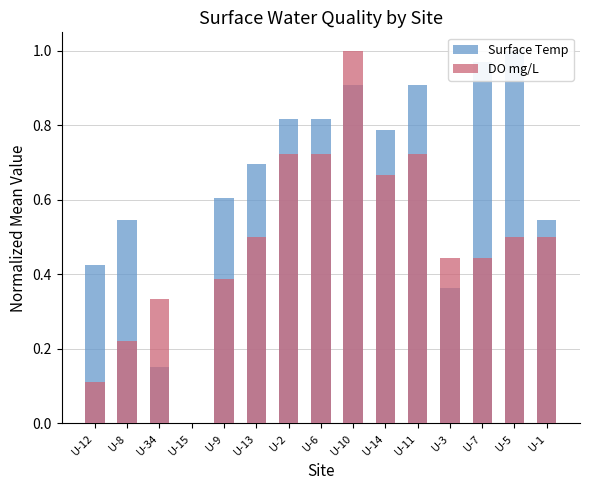

What is the highest value of the DO mg/L series?

1.0